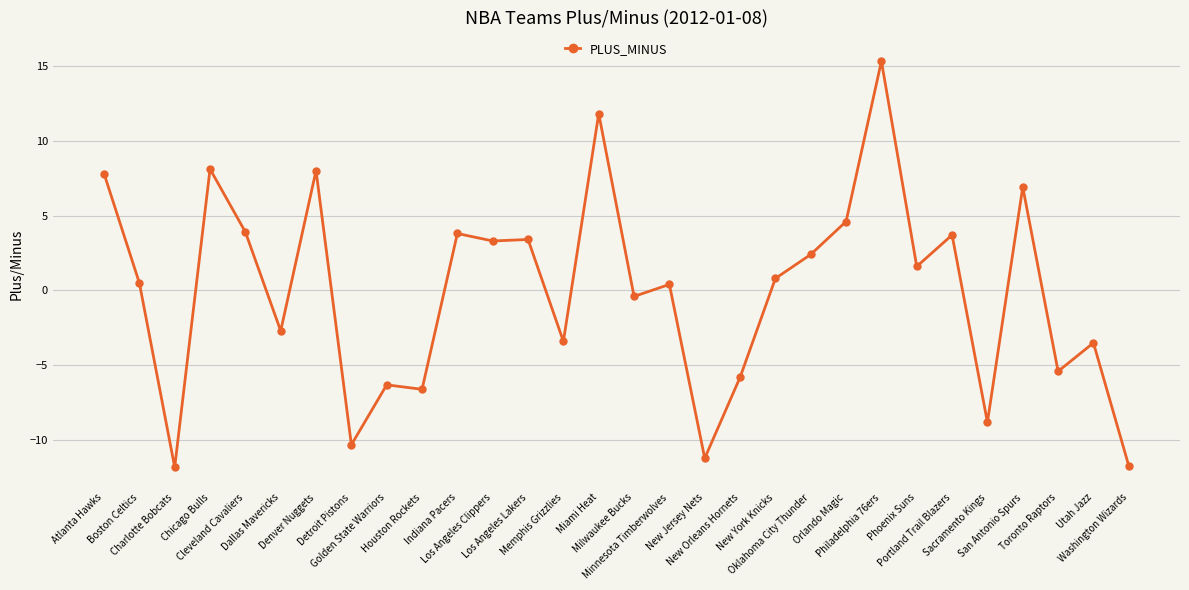

What is the change in value from Chicago Bulls to Utah Jazz?

-11.6